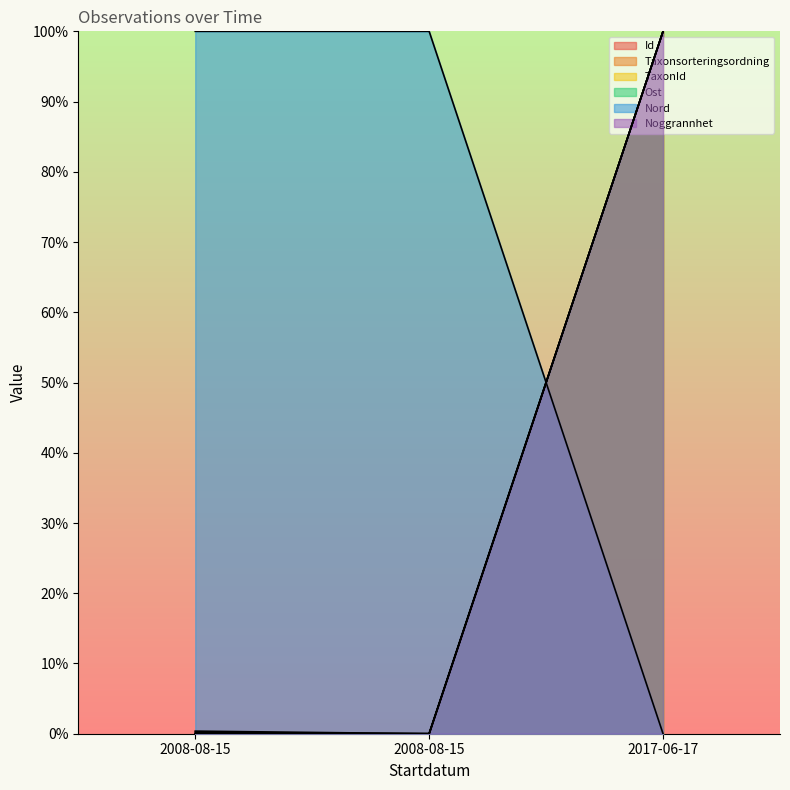

At how many categories does at least one series exceed 23?

3